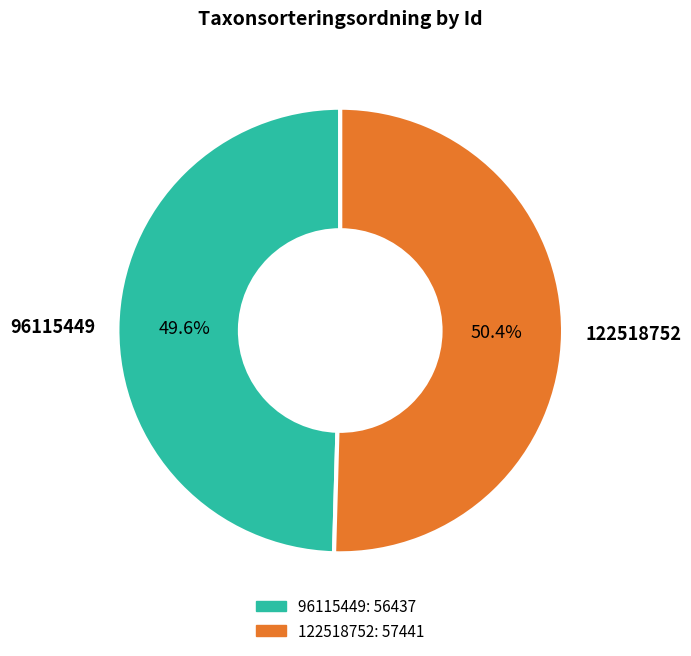

The 122518752 slice represents 60% of the pie. True or false?

False